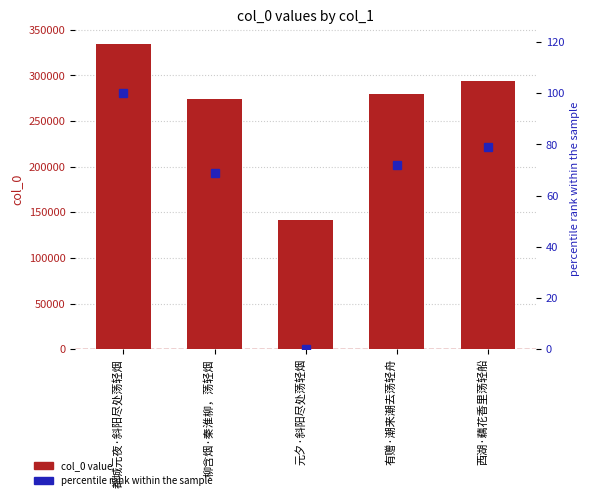

Reading right to left, list all the values displayed in this chart.

col_0: 西湖·藕花香里荡轻船=293733	有赠·潮来潮去荡轻舟=279383	元夕·斜阳尽处荡轻烟=141604	柳含烟·秦淮柳，荡轻烟=274391	都城元夜·斜阳尽处荡轻烟=333931
percentile rank within the sample: 西湖·藕花香里荡轻船=79	有赠·潮来潮去荡轻舟=72	元夕·斜阳尽处荡轻烟=0	柳含烟·秦淮柳，荡轻烟=69	都城元夜·斜阳尽处荡轻烟=100